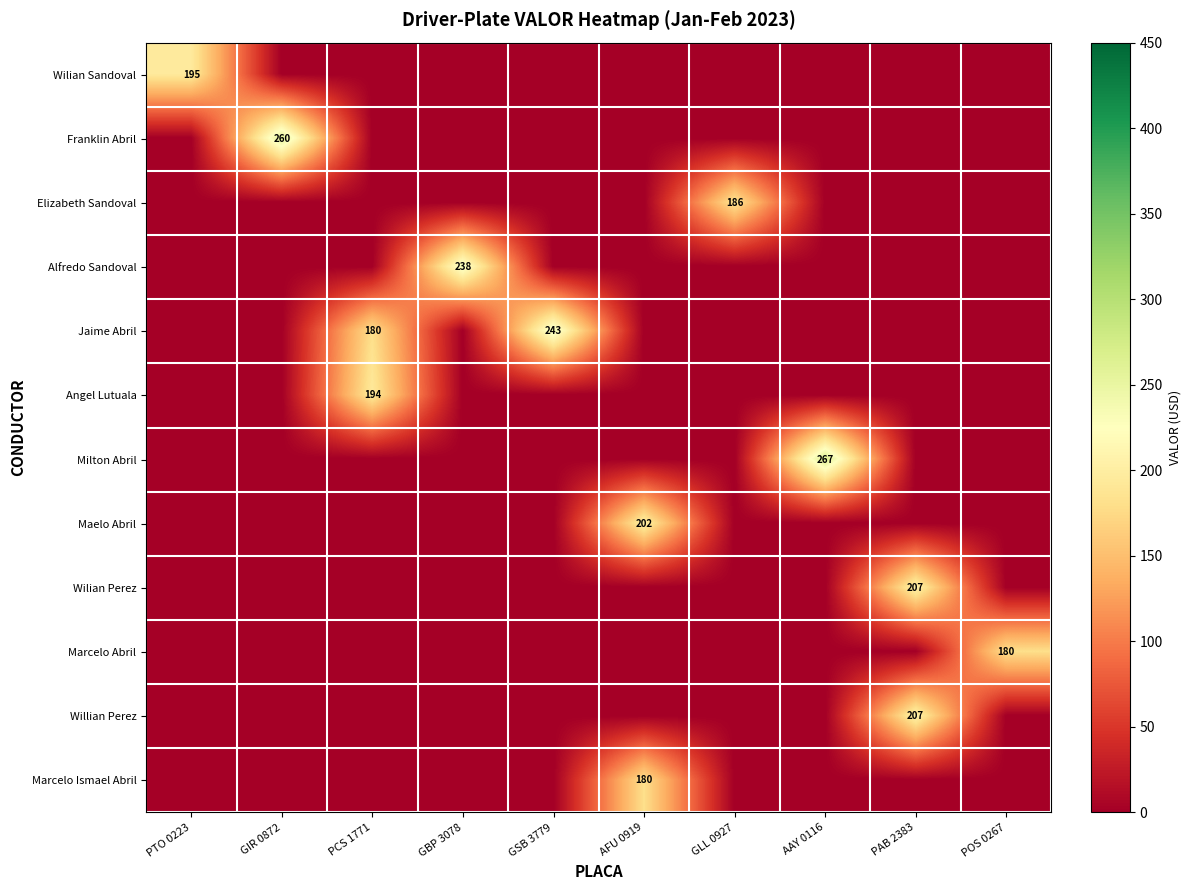

How many data points in Alfredo Sandoval are above 0?

1